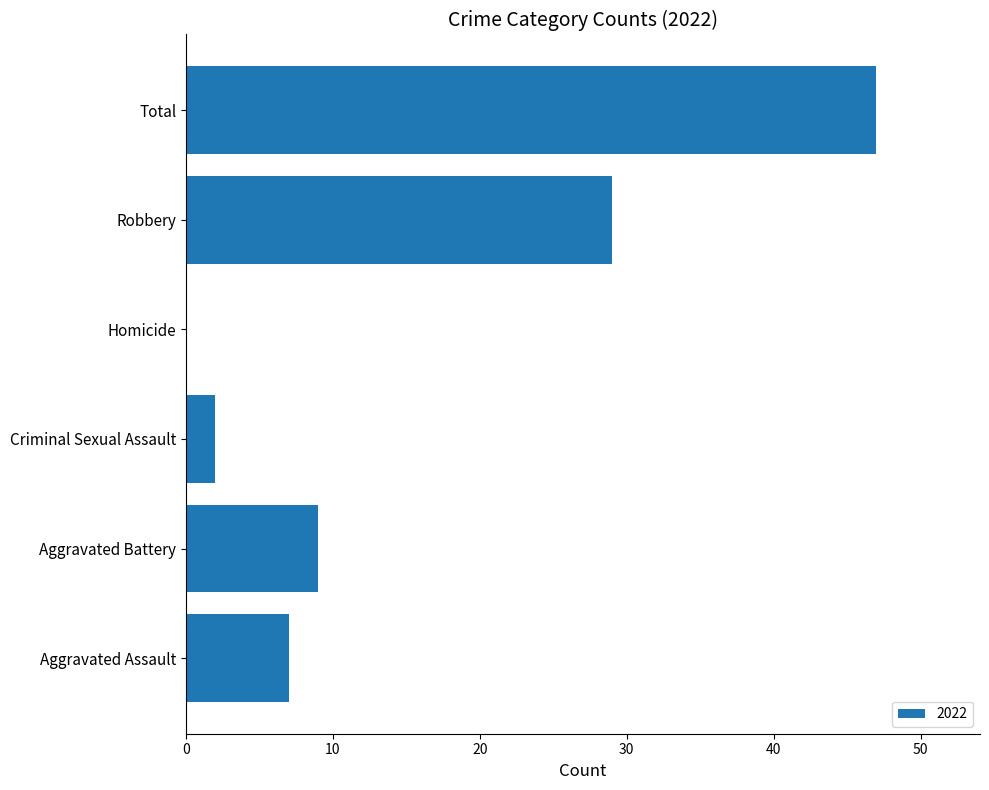

What is the sum of the values at Robbery and Aggravated Assault?

36